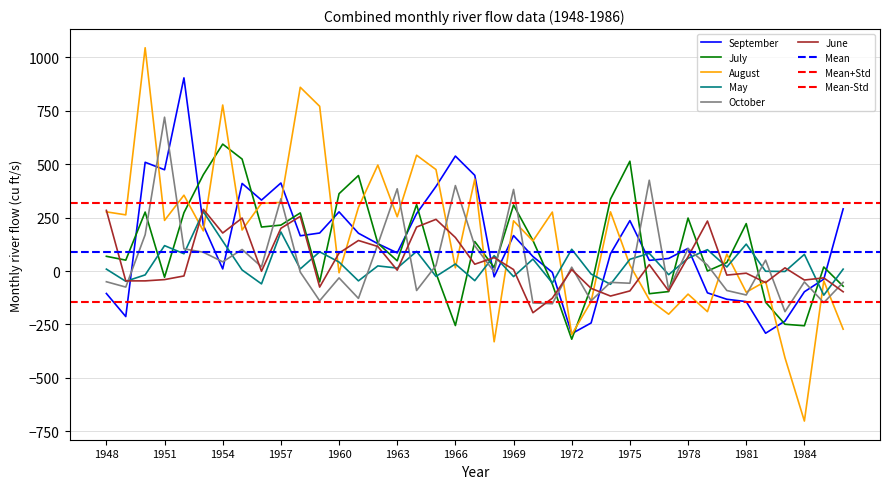

How many distinct data groups are displayed?

6